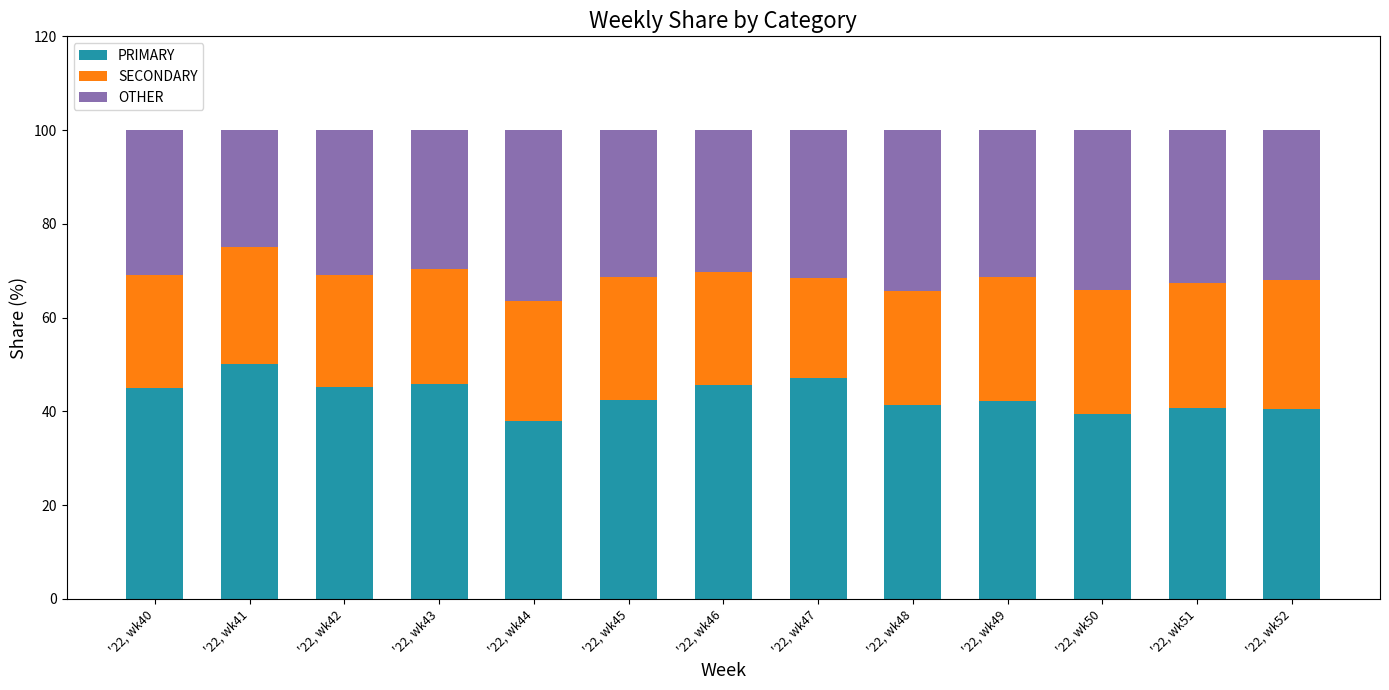

Are the bars horizontal?

No